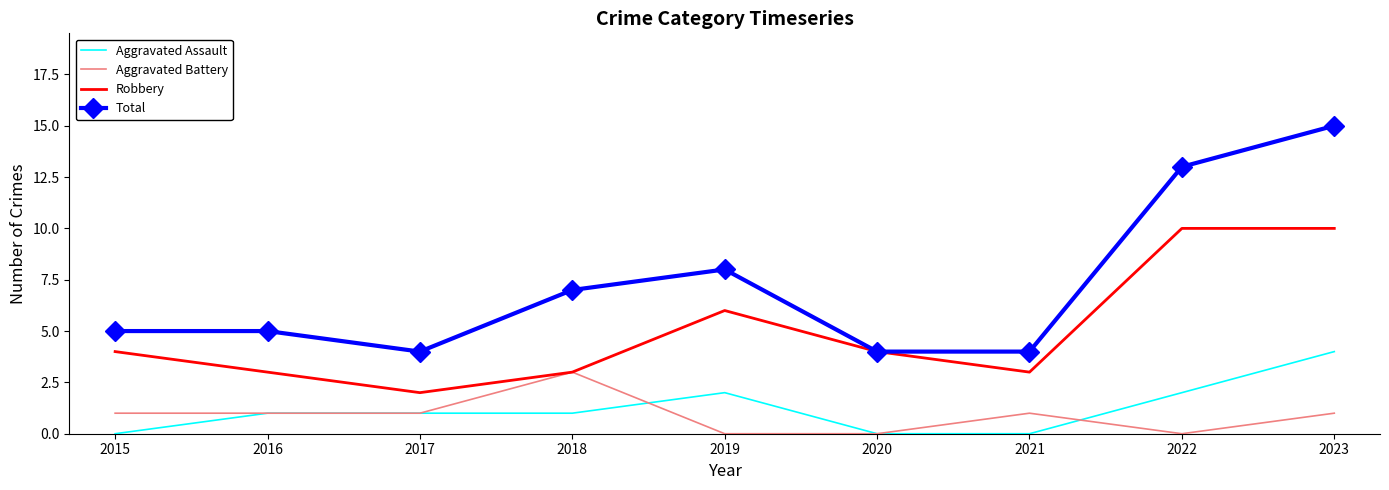

True or false: Total and Aggravated Battery cross at least once.

False